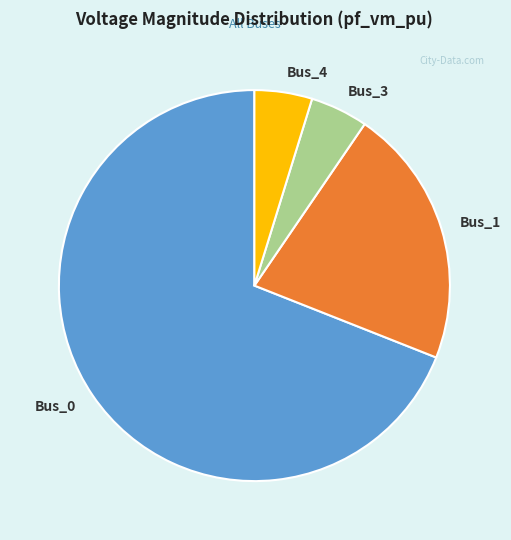

Does any single category account for the majority?

Yes